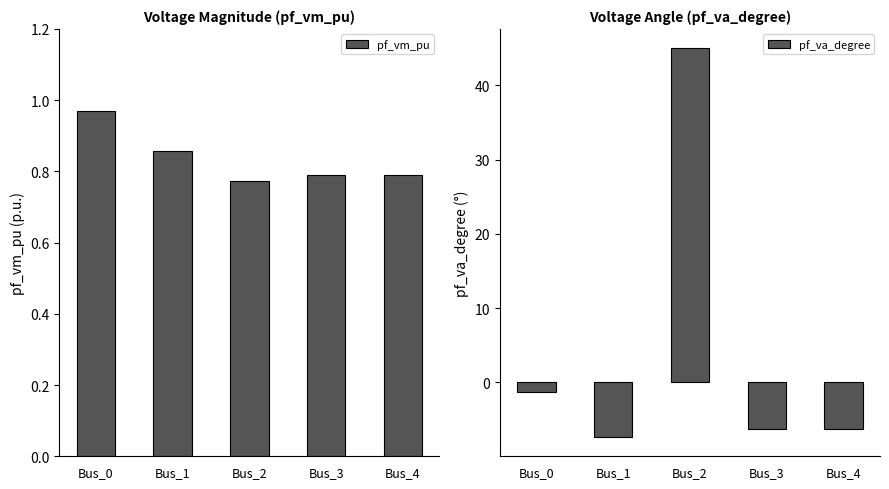

Is it true that pf_va_degree equals 21.5 at Bus_2?

False